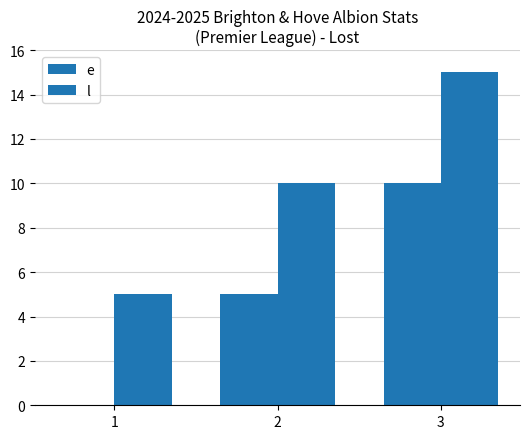

How many groups of bars are there?

3